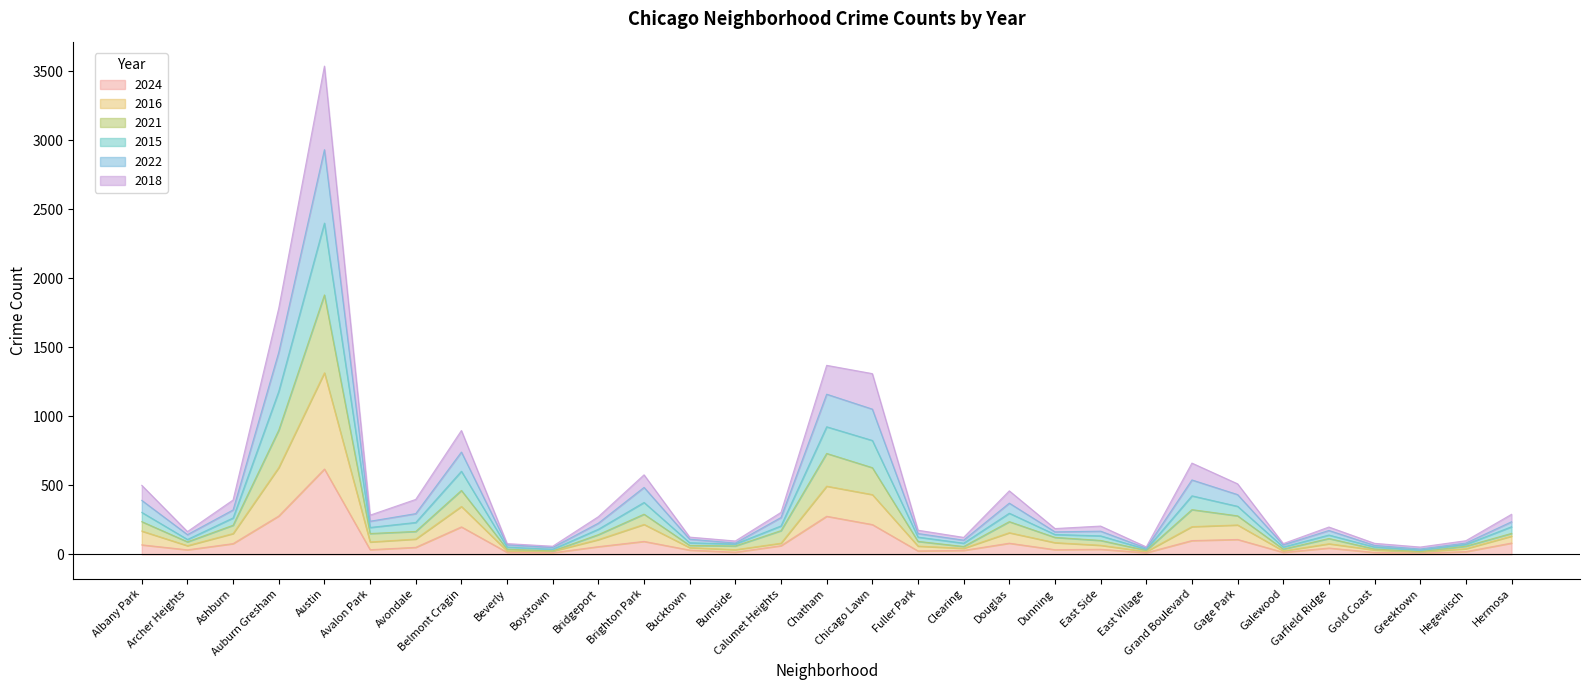

At Bucktown, list the series in order from smallest to largest.

2024, 2016, 2021, 2018, 2022, 2015